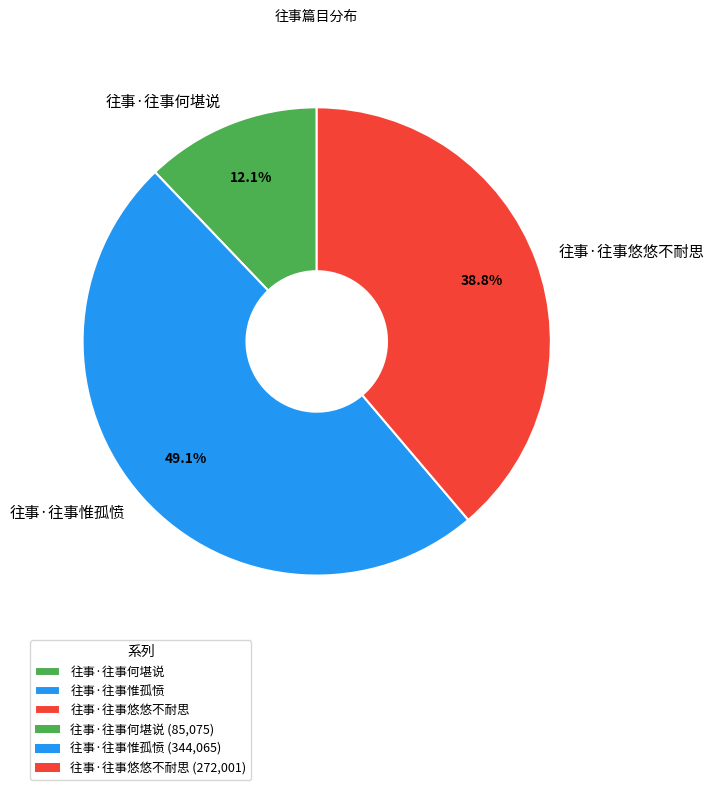

Is the sum of 往事·往事悠悠不耐思 and 往事·往事惟孤愤 greater than half?

Yes